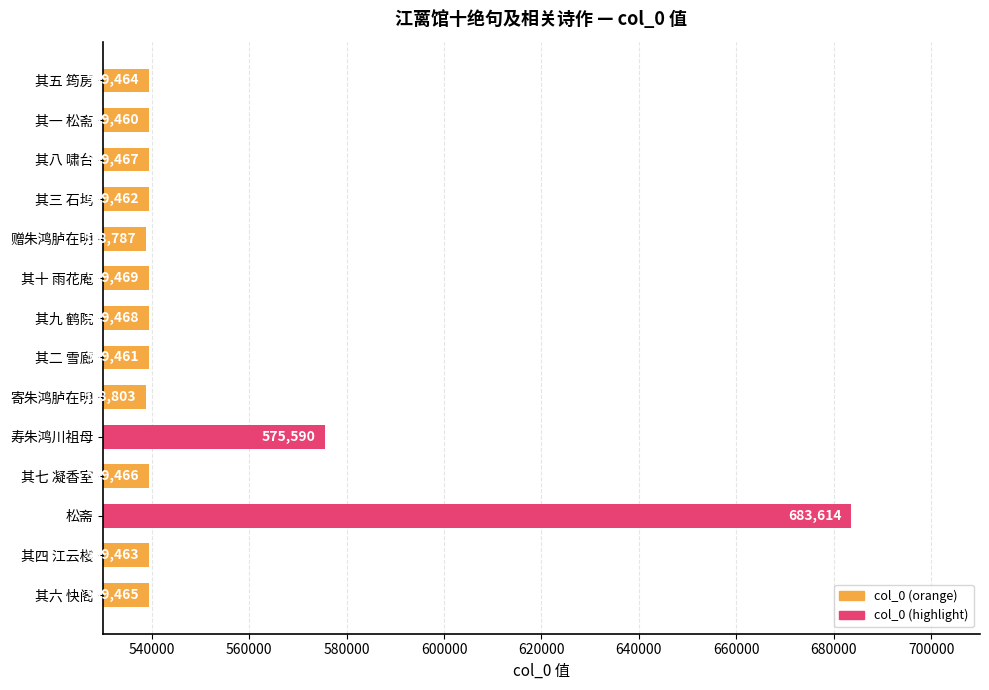

What is the change in value from 其六 快阁 to 寄朱鸿胪在明?

-662